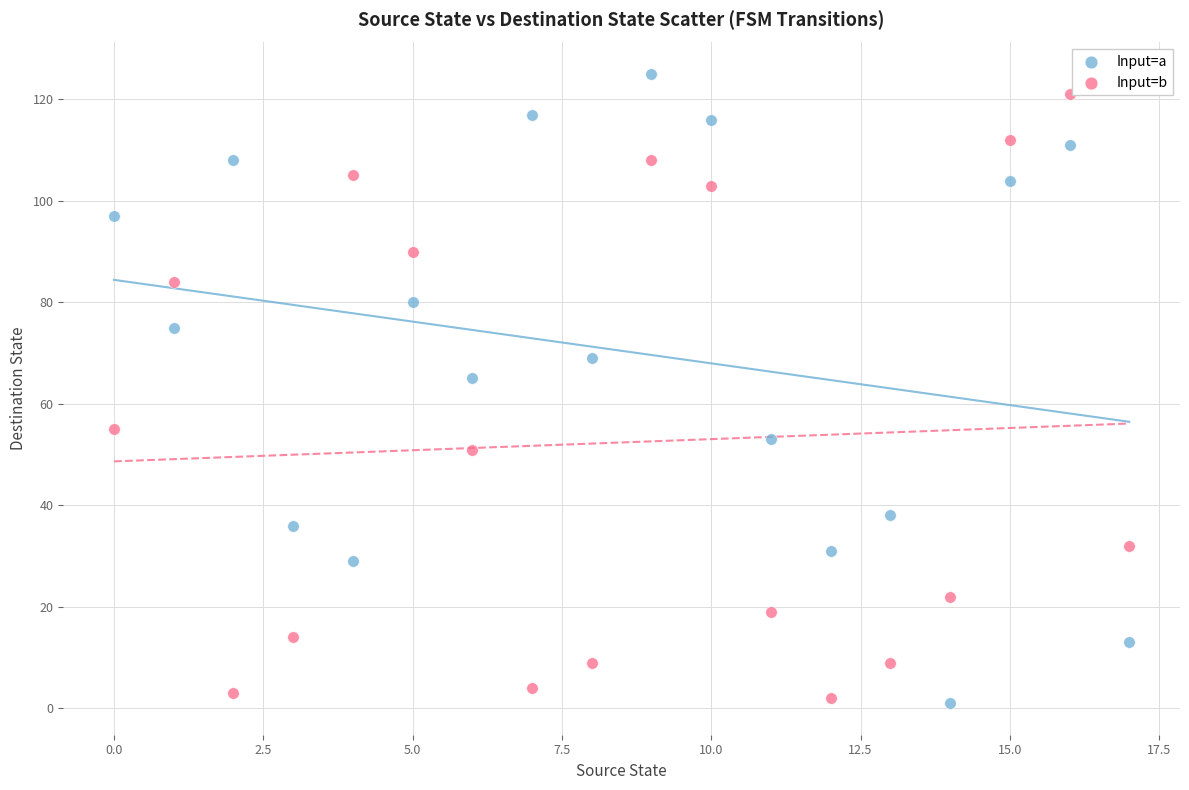

Across all data points, what is the range of Y values (max minus min)?

124